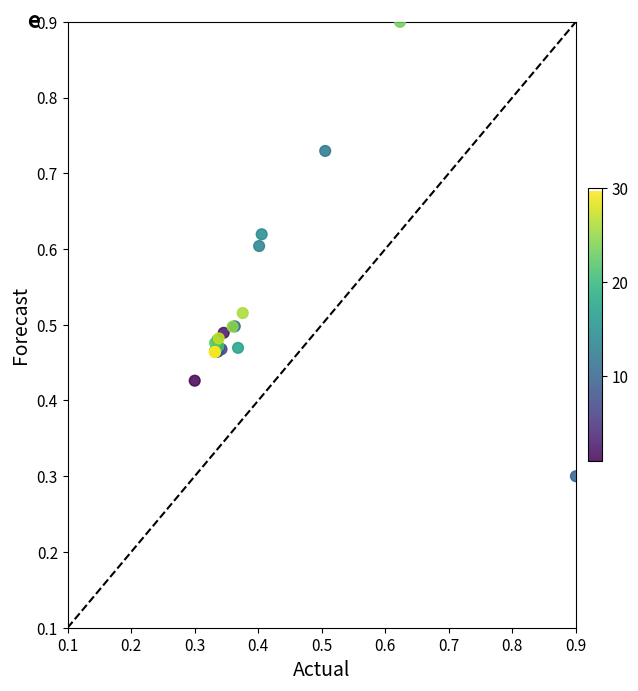

What Y value in the scatter plot is closest to 0?

0.3